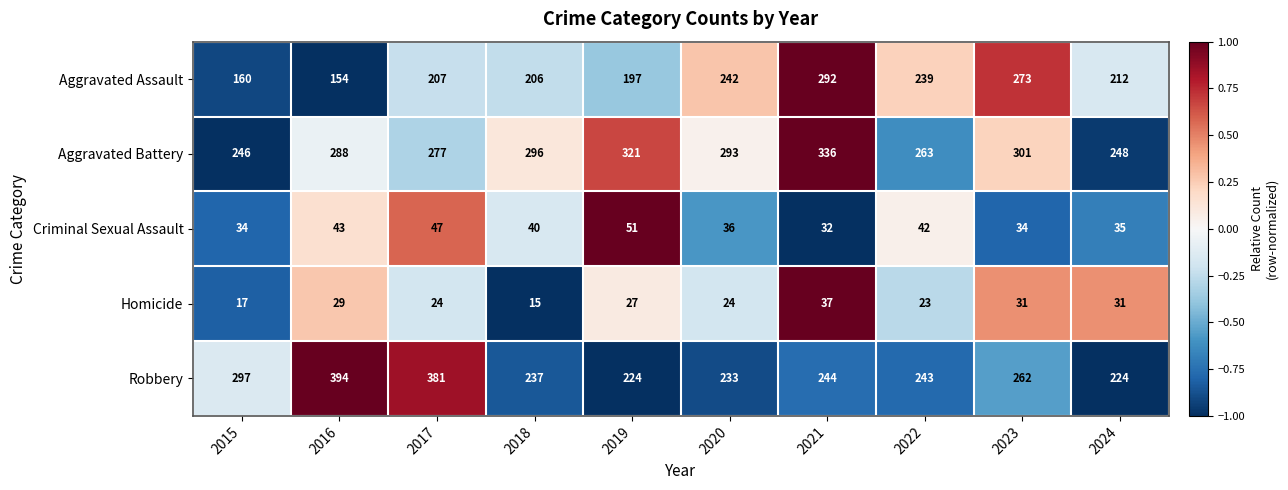

Where does the Aggravated Battery series first go above 293?

2018